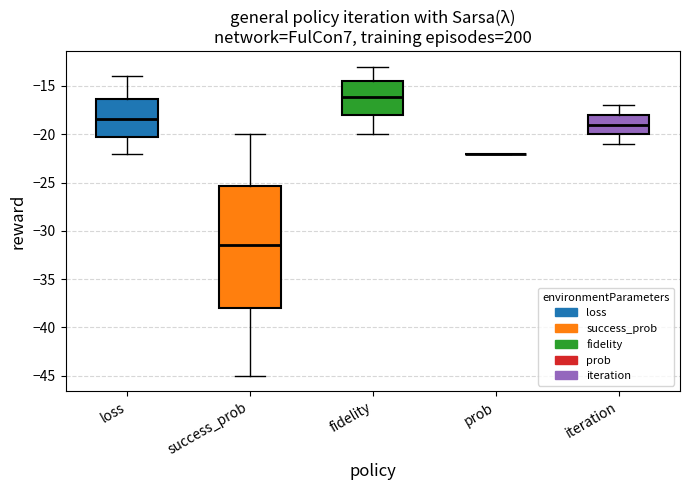

Comparing the boxes themselves (not the whiskers), which one is the tallest?

success_prob